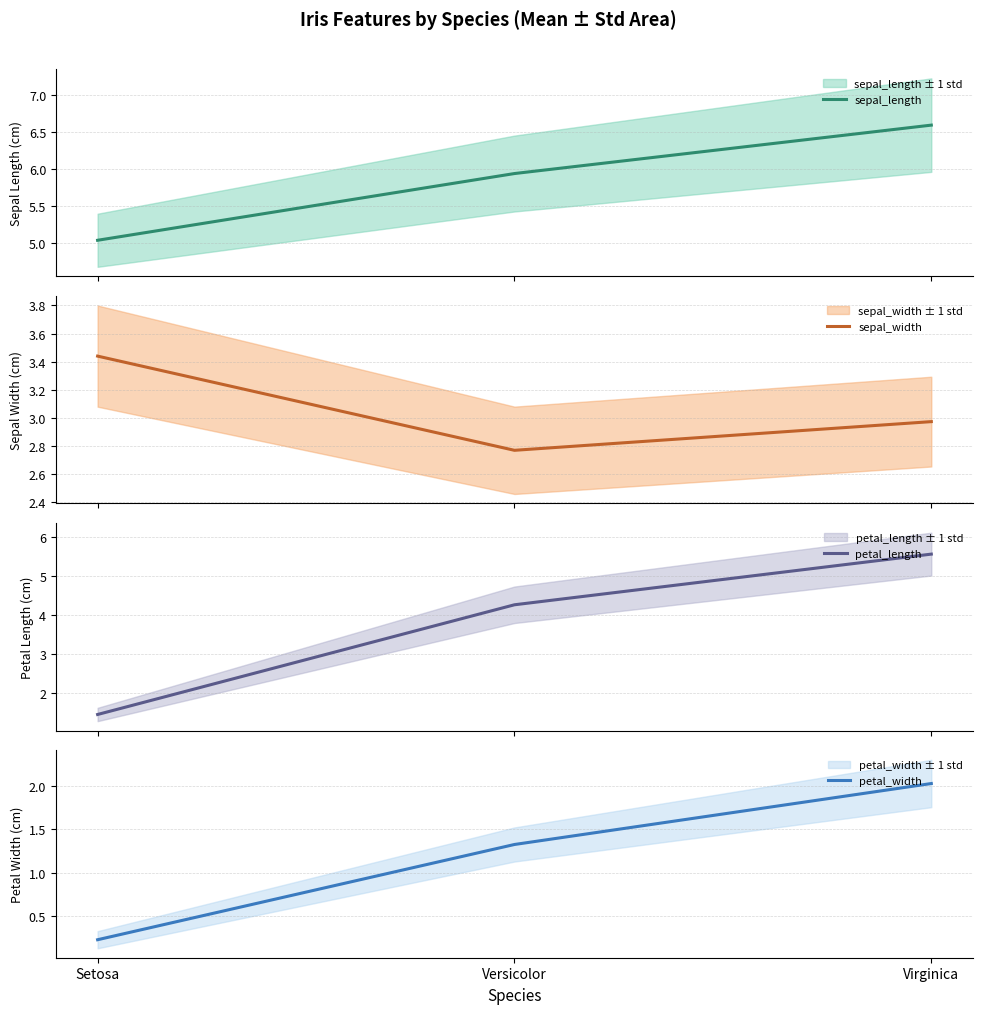

What value does the sepal_width series have at Versicolor?

2.8